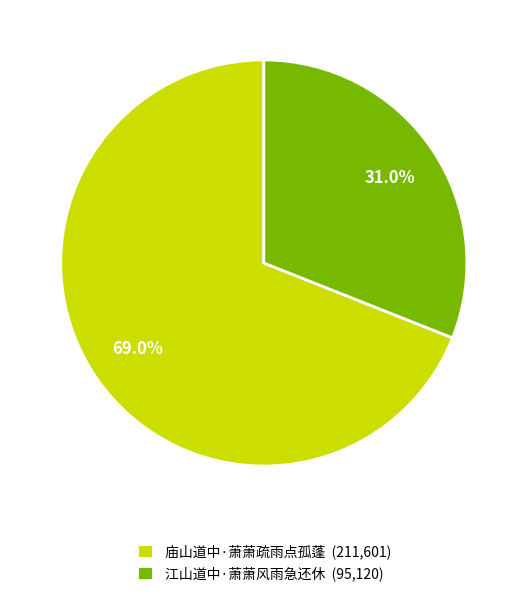

To the nearest percent, what is the combined percentage of 江山道中·萧萧风雨急还休 and 庙山道中·萧萧疏雨点孤蓬?

100%